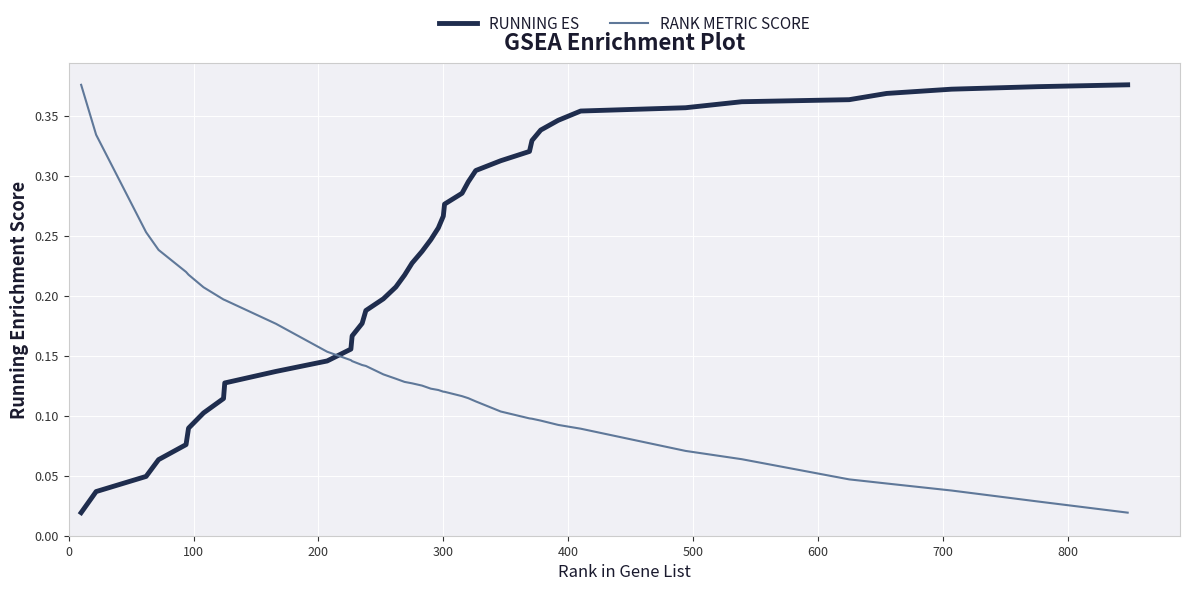

Rank the series by their average value, from lowest to highest.

RANK METRIC SCORE, RUNNING ES